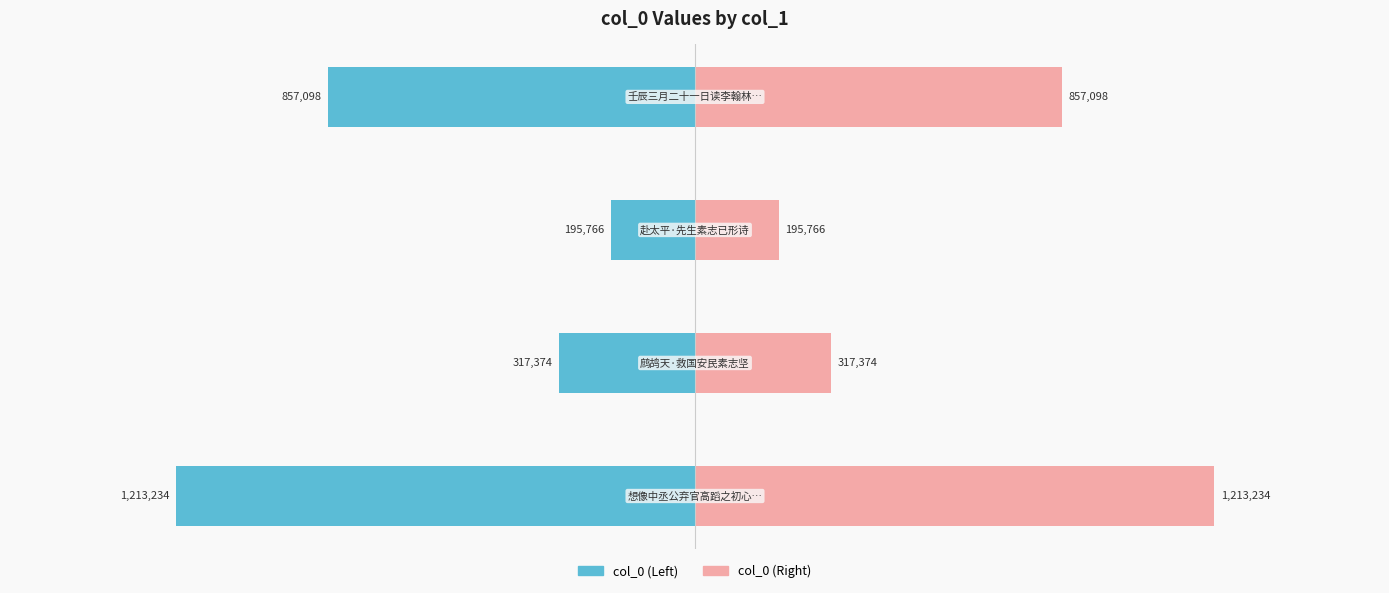

Count the number of categories in the chart.

4